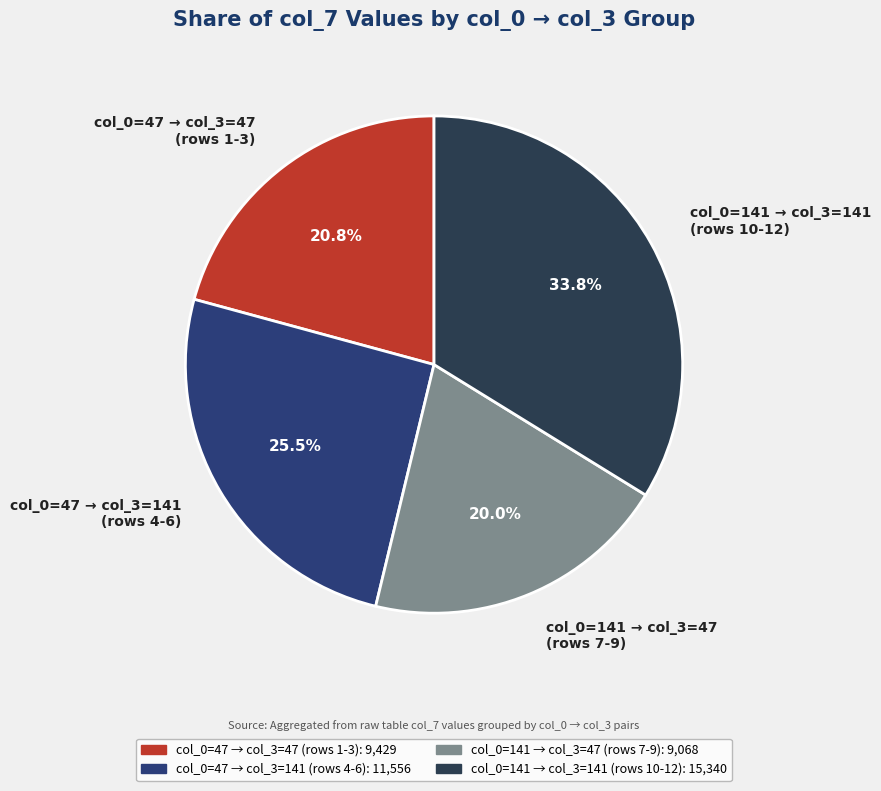

Between col_0=141 → col_3=47 (rows 7-9) and col_0=47 → col_3=141 (rows 4-6), which is larger?

col_0=47 → col_3=141 (rows 4-6)